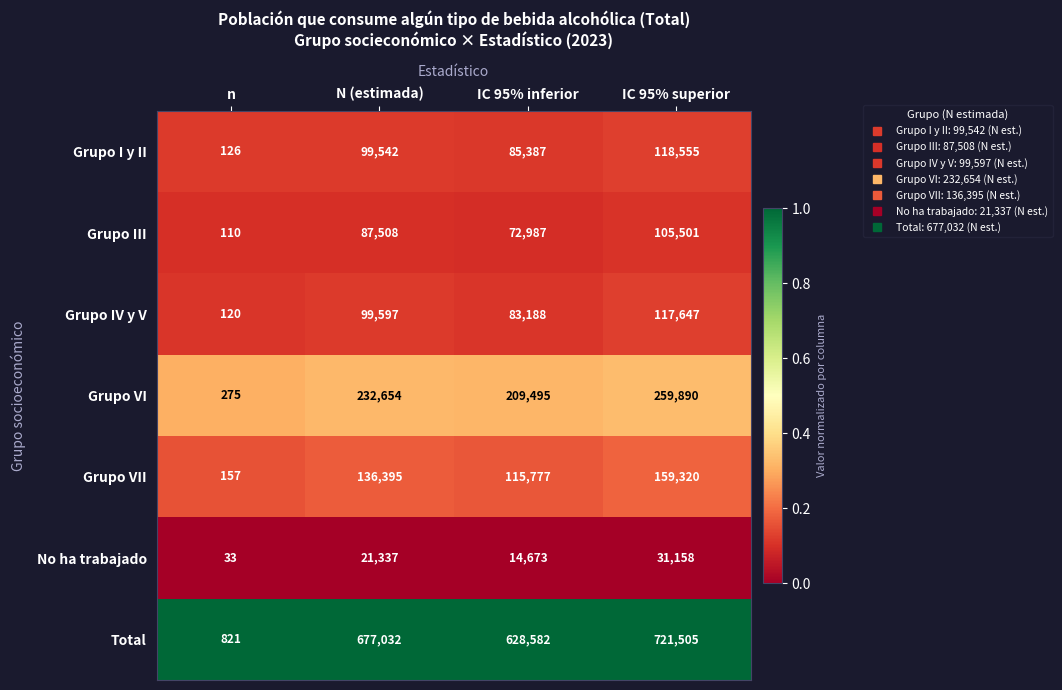

Count the number of categories in the chart.

4